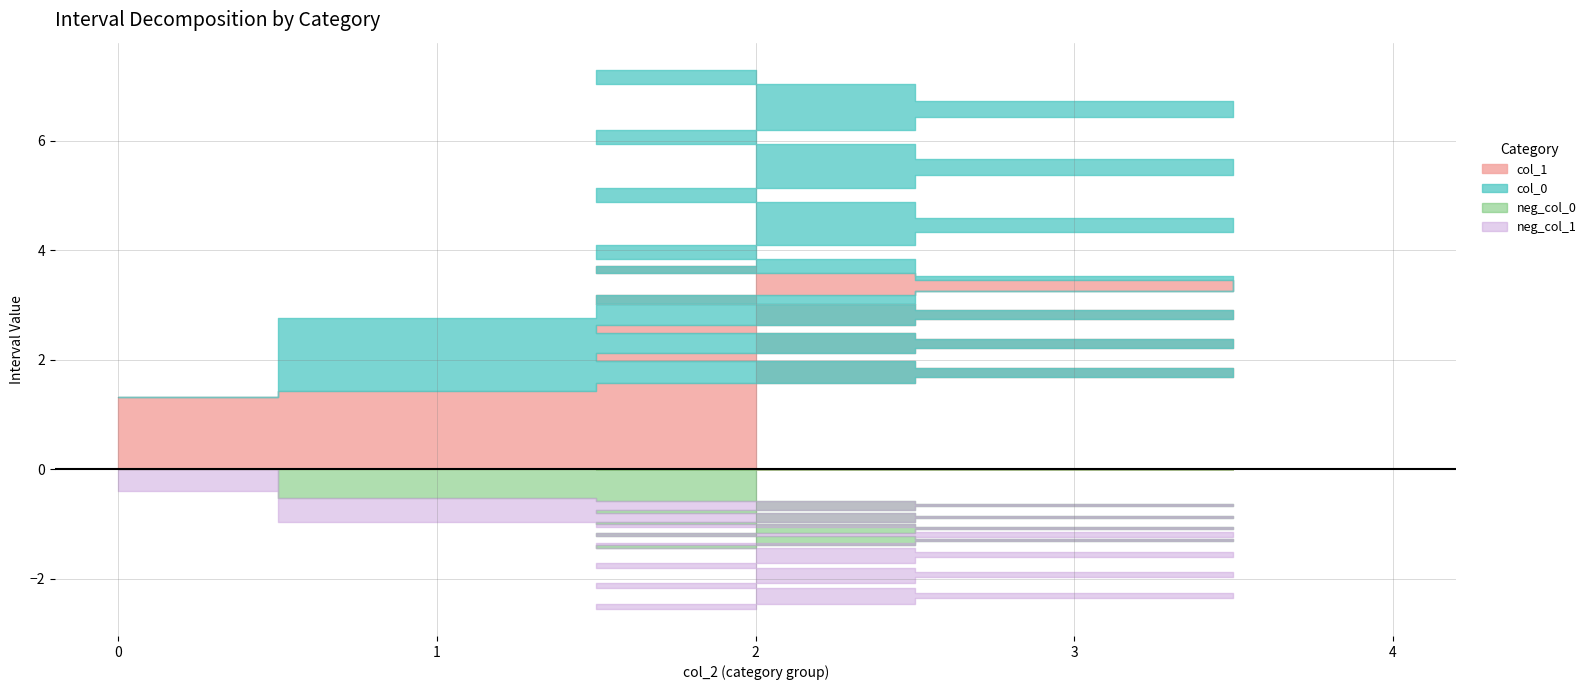

Between 4 and 2, which series saw the biggest shift?

col_0